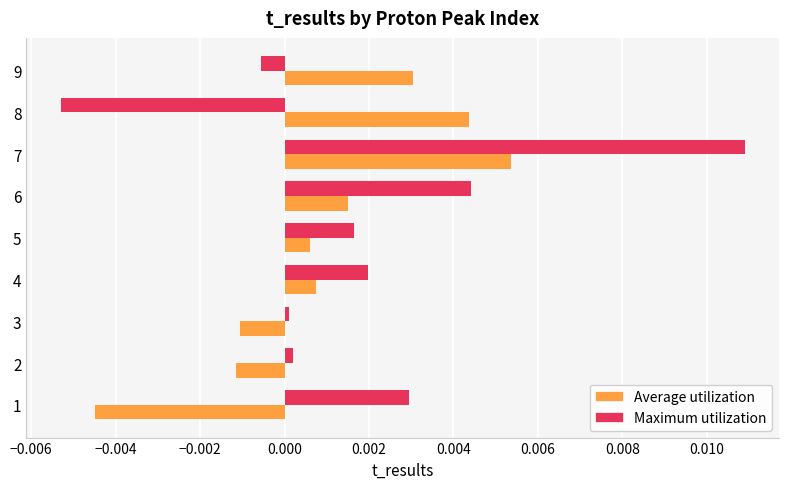

How many distinct data groups are displayed?

2